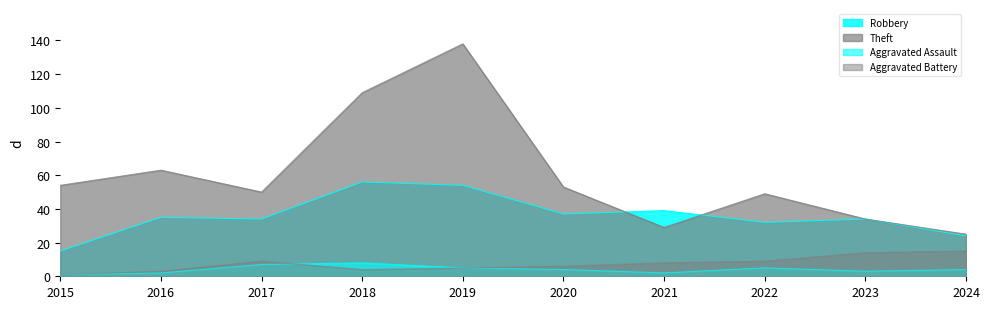

How many interior local valleys does the Aggravated Battery series have?

1